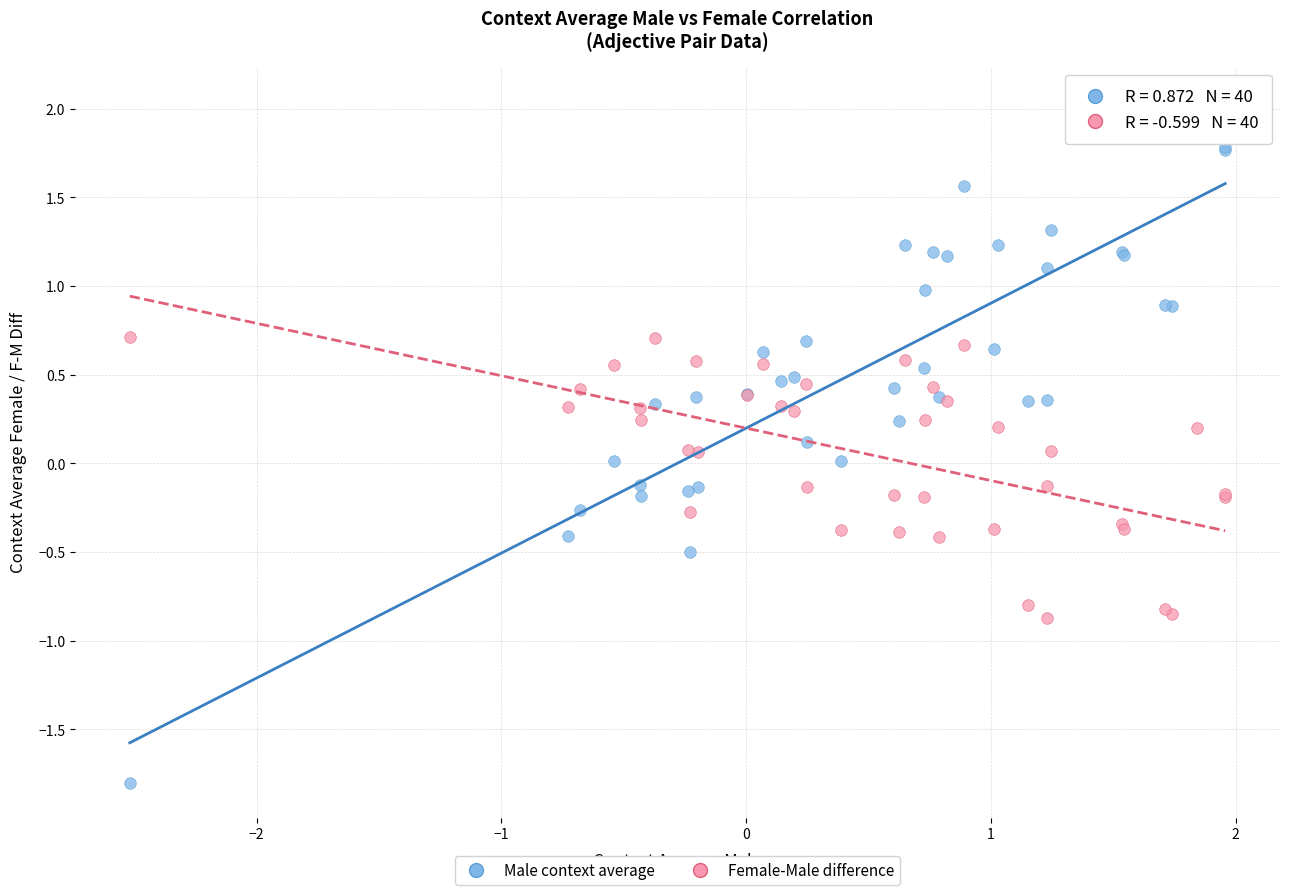

Which series contains the highest Y value?

Male context average